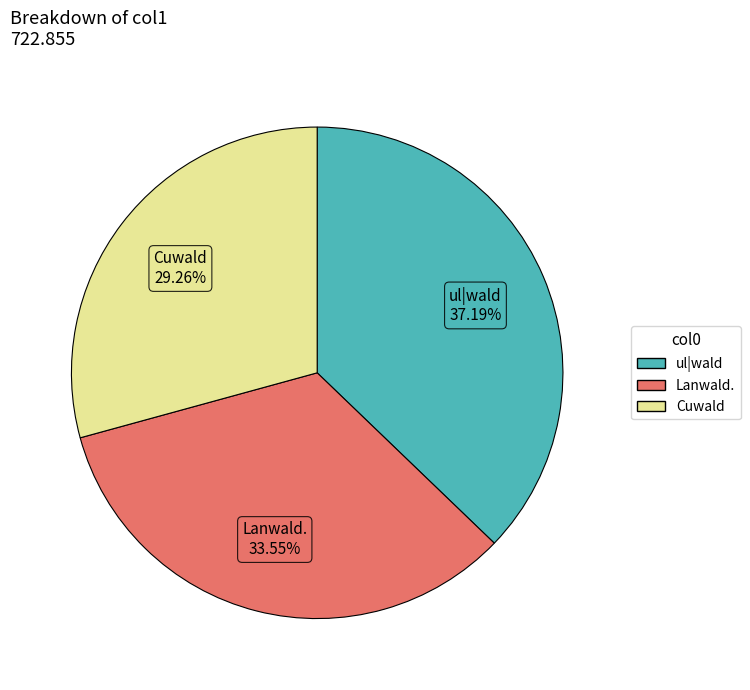

Is it true that Cuwald is 29% of the pie?

True